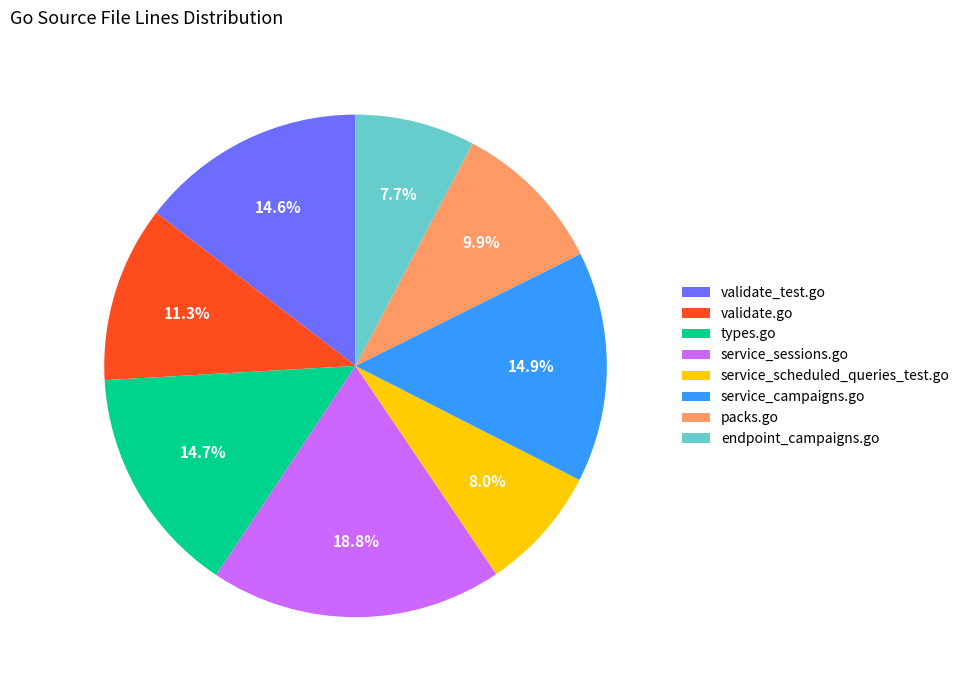

To the nearest percent, what percentage of the pie is validate_test.go?

15%